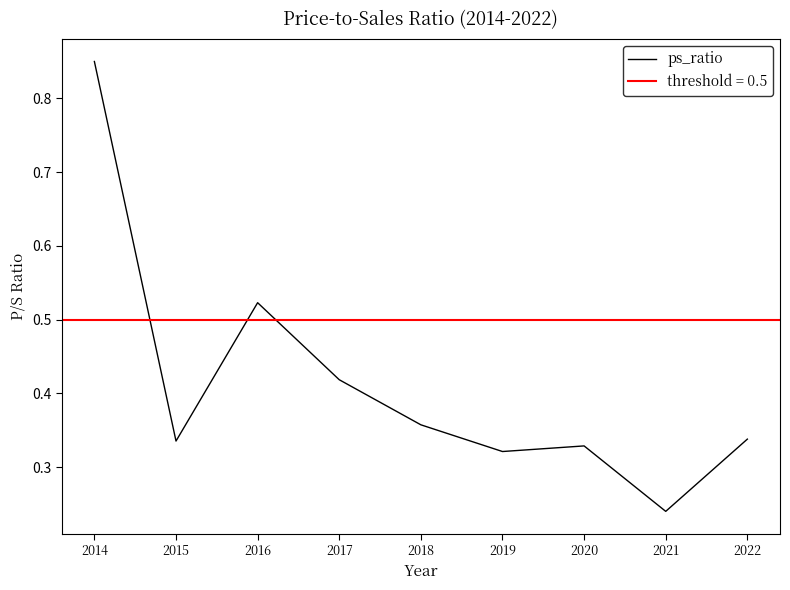

Rank the categories by value from lowest to highest.

2021, 2019, 2020, 2015, 2022, 2018, 2017, 2016, 2014